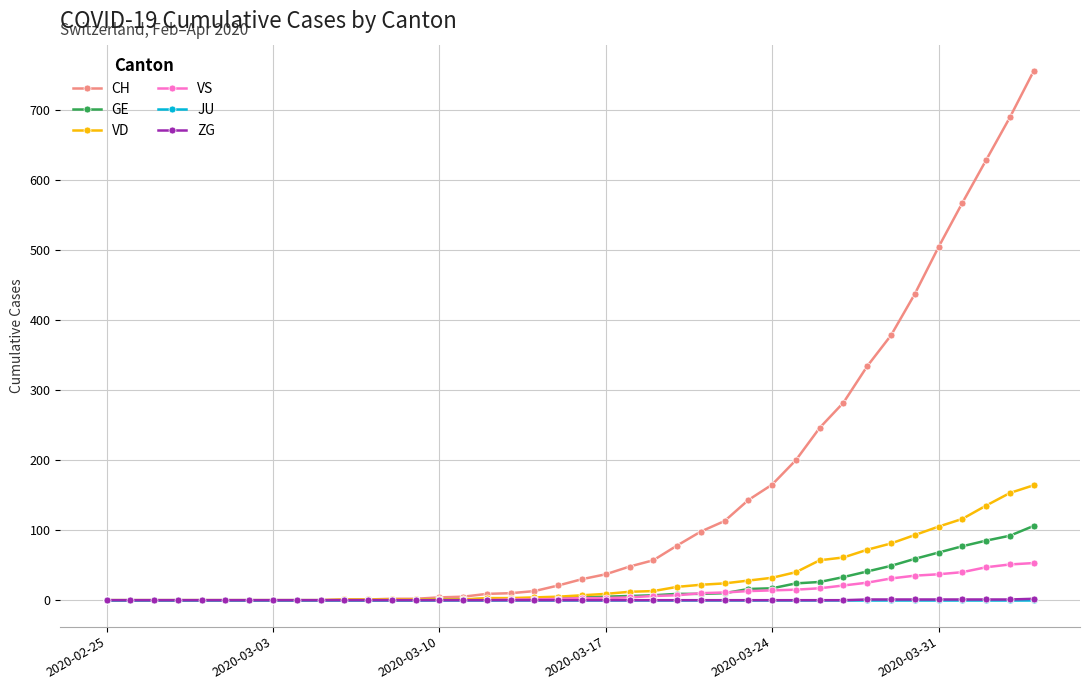

Which series has the largest range (max minus min)?

CH